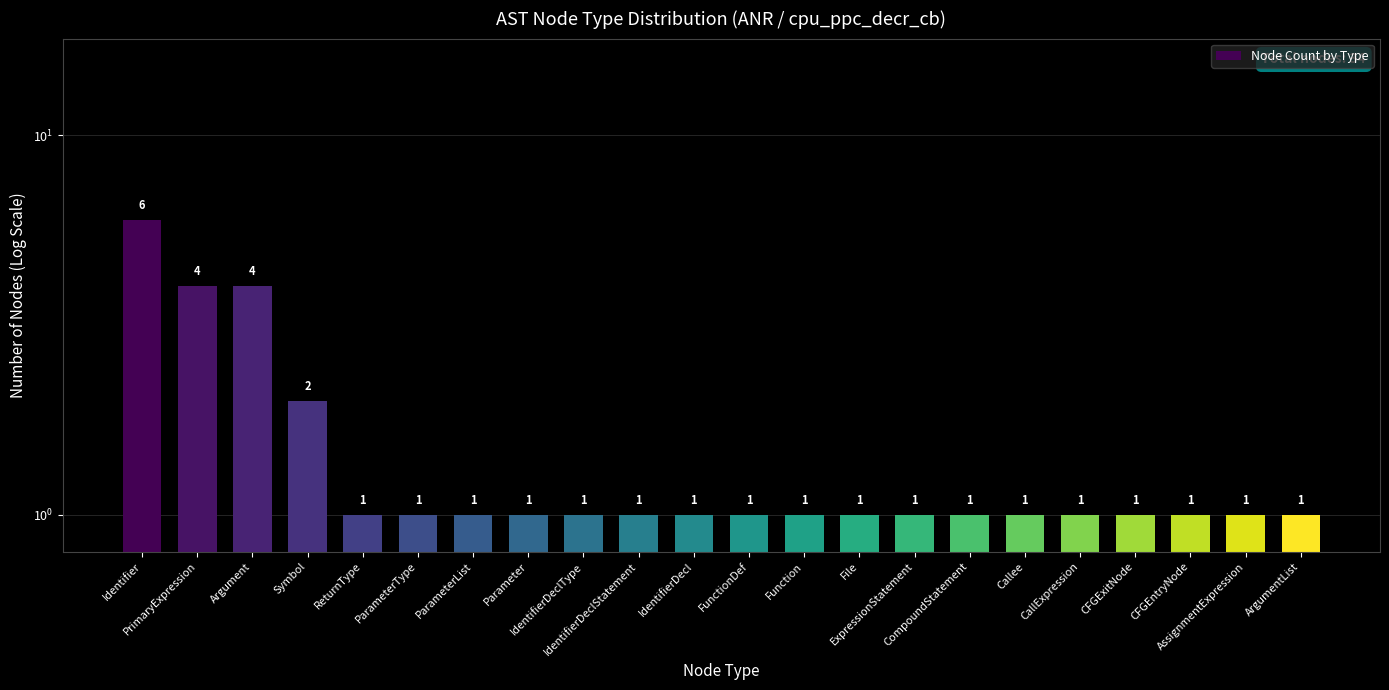

Reading left to right, list all the values displayed in this chart.

6	4	4	2	1	1	1	1	1	1	1	1	1	1	1	1	1	1	1	1	1	1